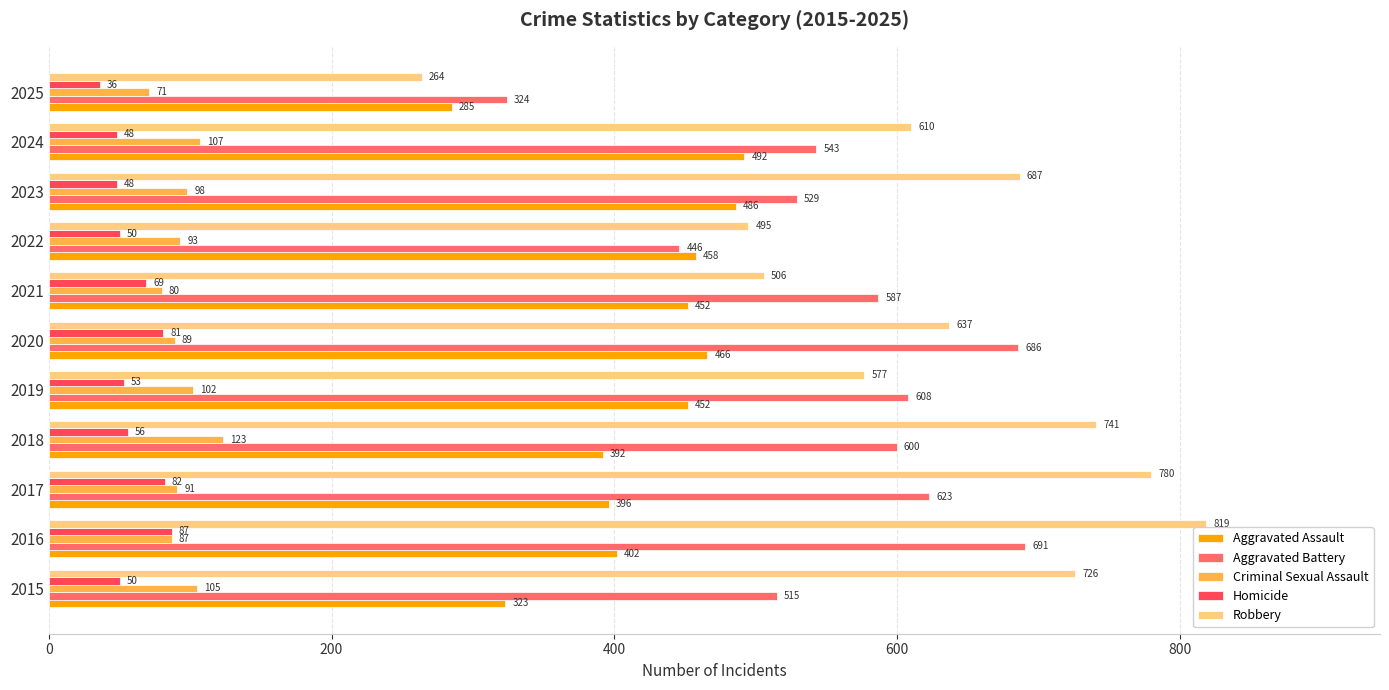

List the series in order of their peak value, highest first.

Robbery, Aggravated Battery, Aggravated Assault, Criminal Sexual Assault, Homicide